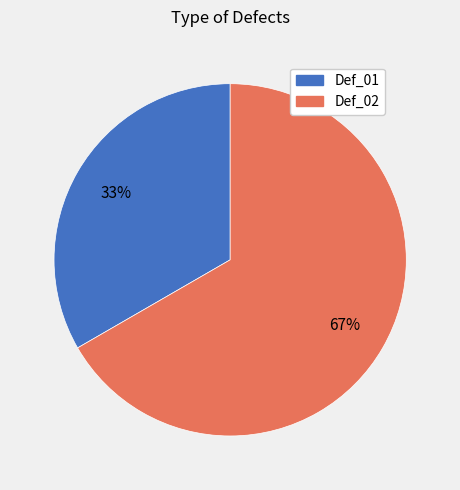

The Def_02 slice represents 72% of the pie. True or false?

False